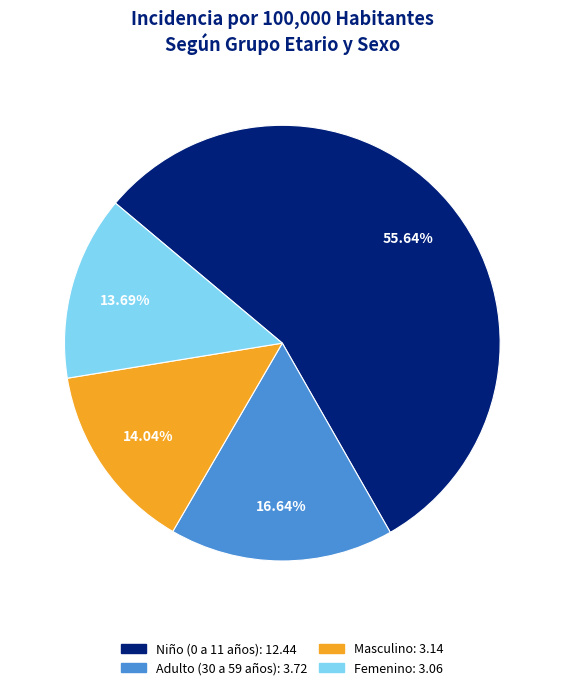

Is Niño (0 a 11 años) the majority of the pie?

Yes